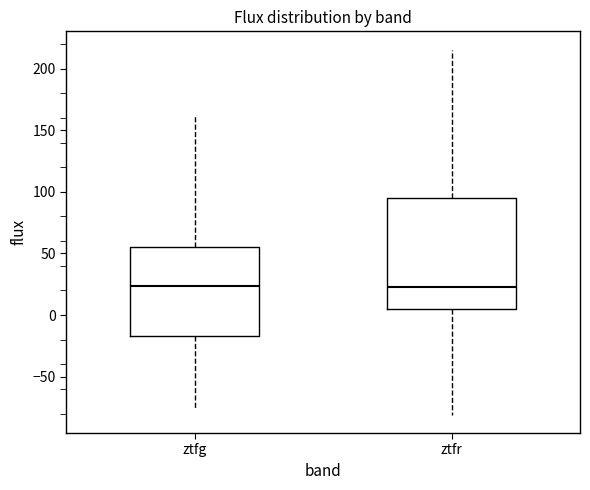

Reading left to right, read every box against the y-axis: the position of its median line, the range the box covers, and the ends of its whiskers. The values are not printed on the chart, so give them approximately, as read against the axis.

ztfg: median 25, box -15 to 55, whiskers -75 to 160
ztfr: median 25, box 5 to 95, whiskers -80 to 215